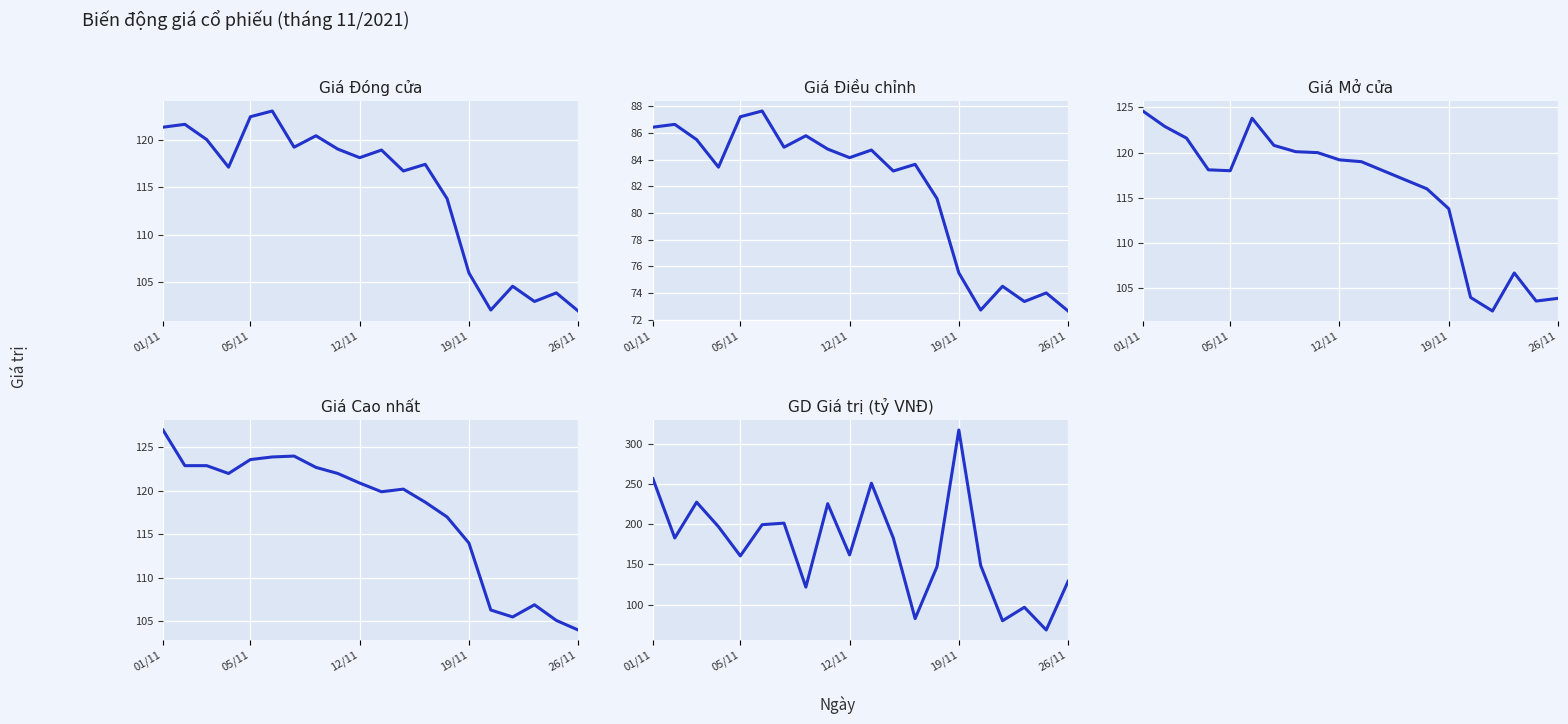

How many categories are shown in the chart?

20